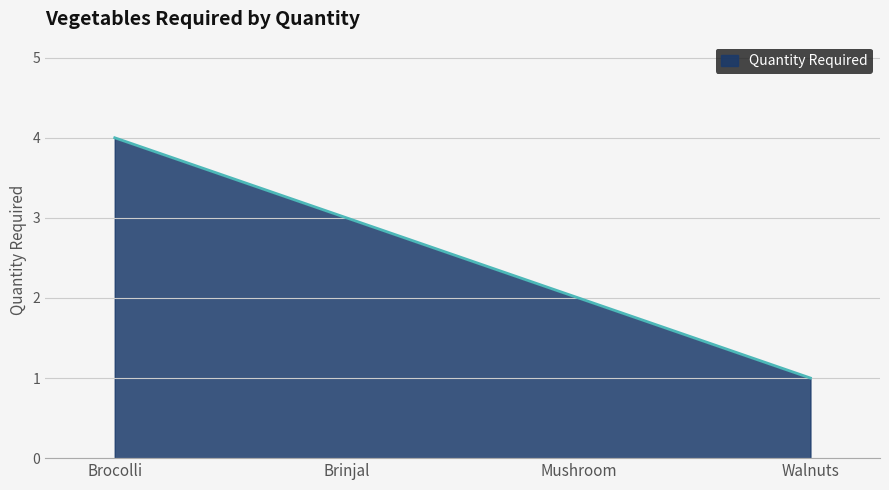

What is the difference between the values at Walnuts and Brocolli?

3